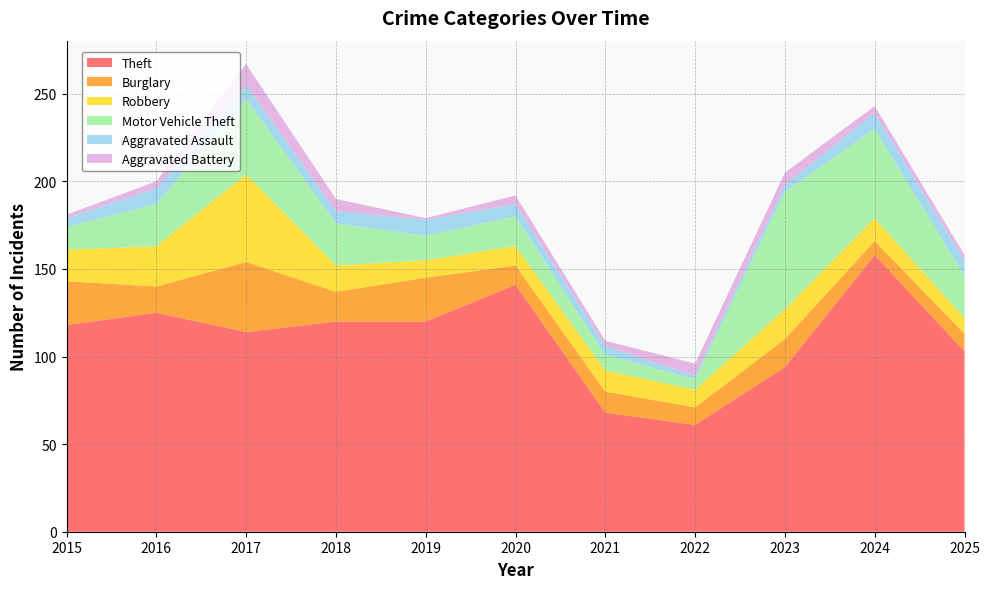

Reading left to right, what are all the values shown in this chart?

Theft: 2015=118	2016=125	2017=114	2018=120	2019=120	2020=141	2021=68	2022=61	2023=94	2024=158	2025=103
Burglary: 2015=25	2016=15	2017=40	2018=17	2019=25	2020=11	2021=12	2022=10	2023=16	2024=8	2025=10
Robbery: 2015=18	2016=23	2017=50	2018=15	2019=10	2020=11	2021=12	2022=10	2023=17	2024=13	2025=9
Motor Vehicle Theft: 2015=13	2016=24	2017=43	2018=24	2019=14	2020=17	2021=9	2022=6	2023=67	2024=51	2025=24
Aggravated Assault: 2015=5	2016=9	2017=8	2018=7	2019=9	2020=7	2021=5	2022=2	2023=4	2024=9	2025=9
Aggravated Battery: 2015=2	2016=4	2017=12	2018=7	2019=1	2020=5	2021=3	2022=7	2023=7	2024=4	2025=3